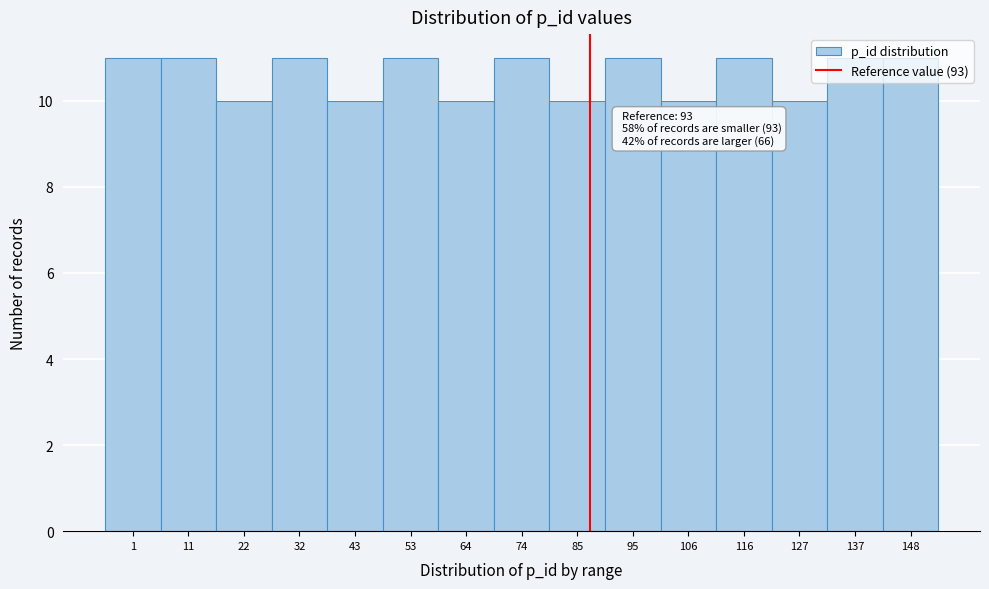

Is it true that the value at 53 is 11?

True